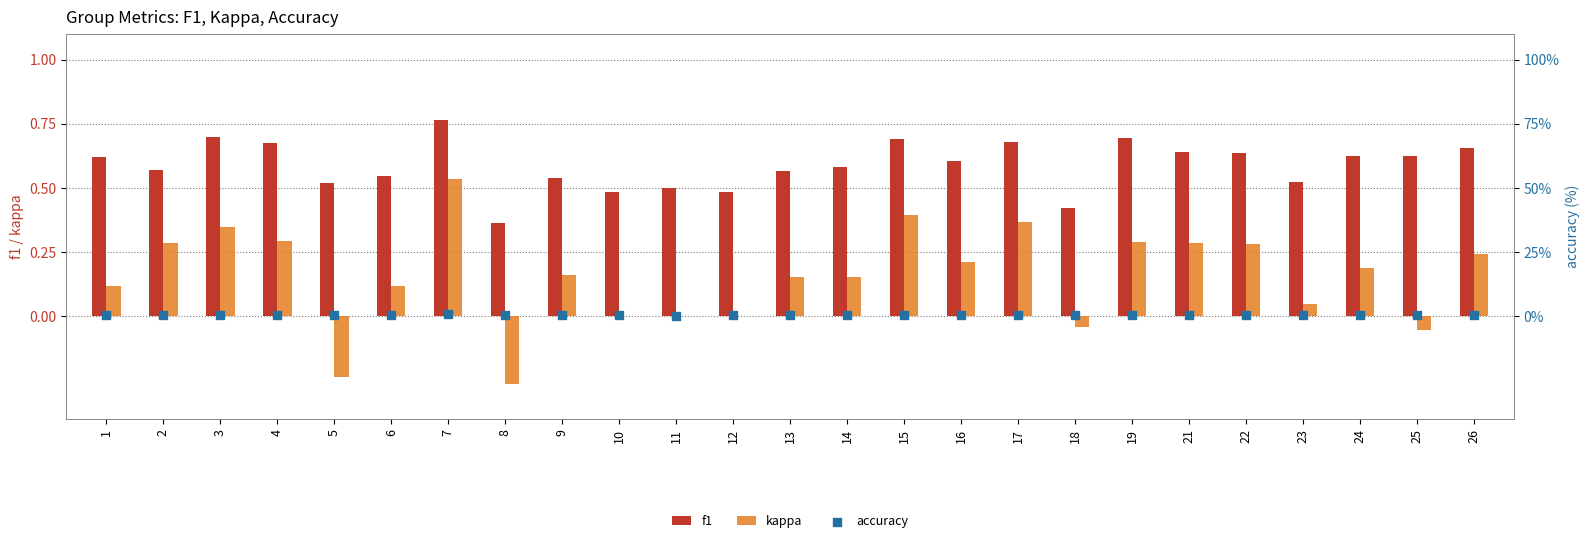

Which series has the largest total across all categories?

f1